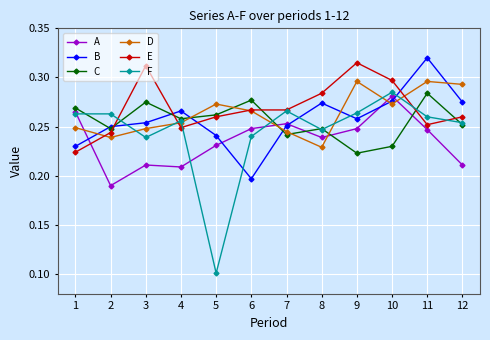

Count the E values in the range 0 to 1.

12